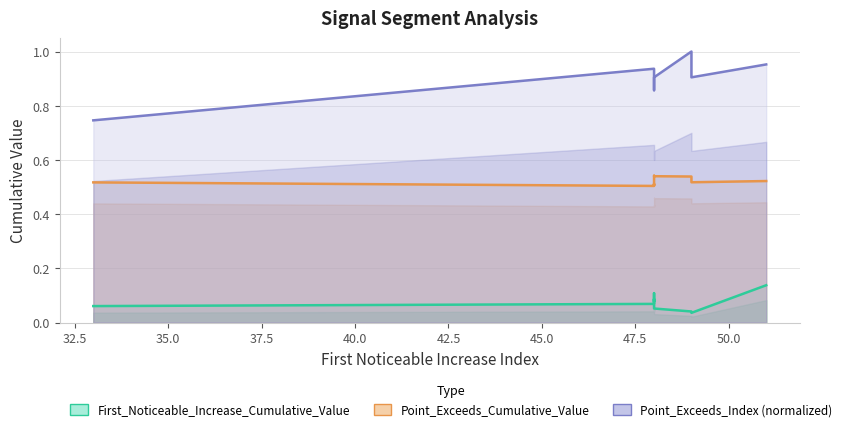

What is the difference between the highest and lowest values at 45.0?

0.9